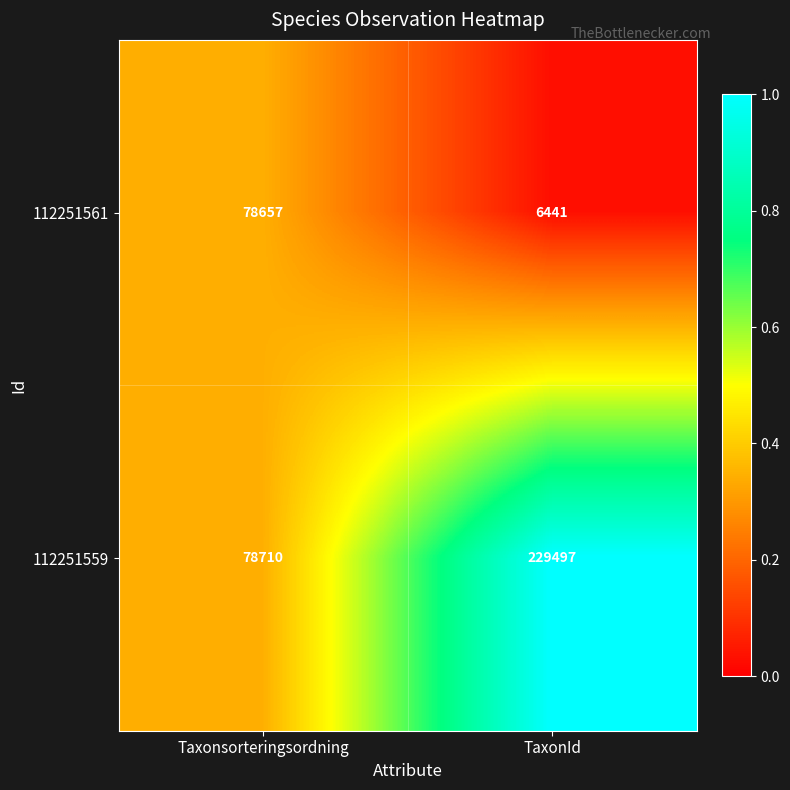

Rank the series at Taxonsorteringsordning from highest to lowest value.

112251559, 112251561